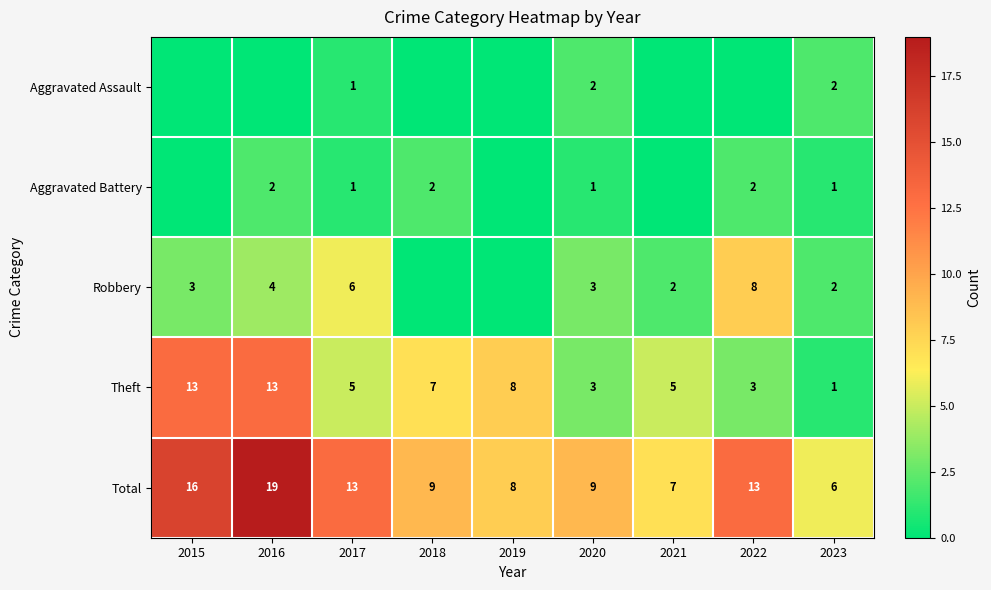

What is the difference between the second highest and second lowest values in the Total series?

9